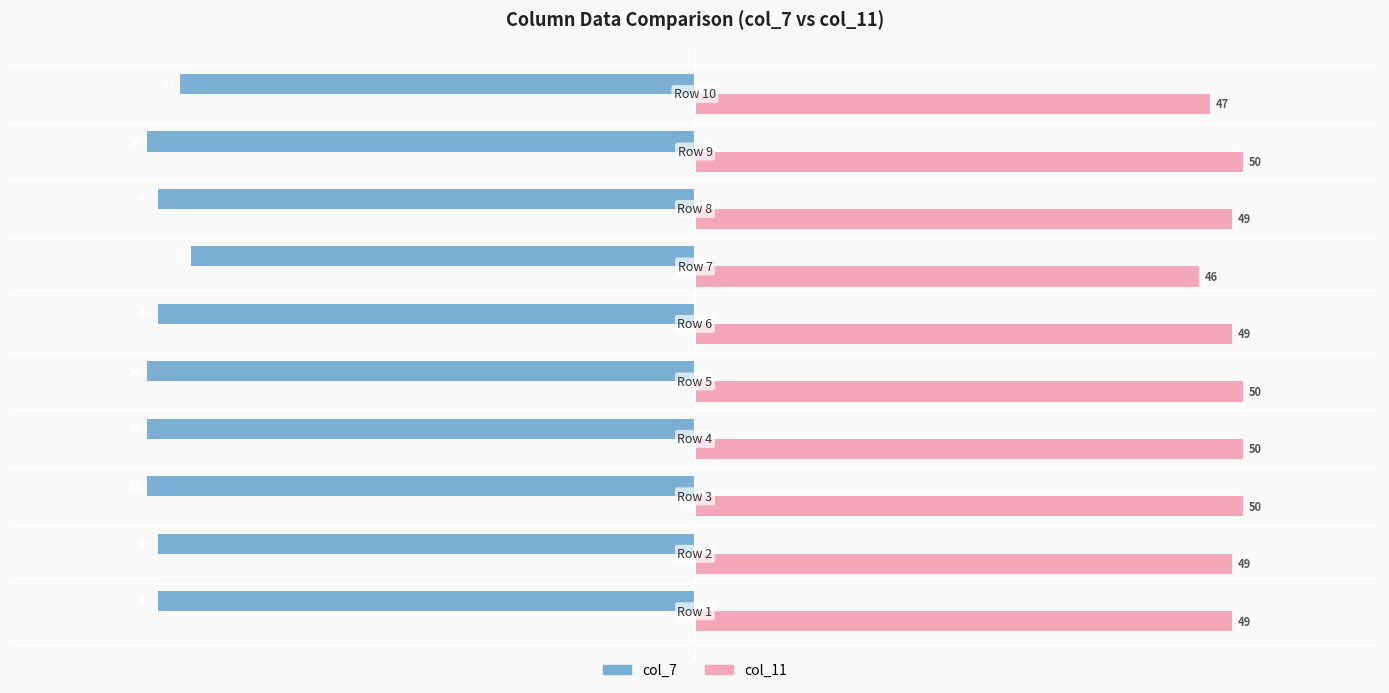

What is the sum of all col_11 values?

489